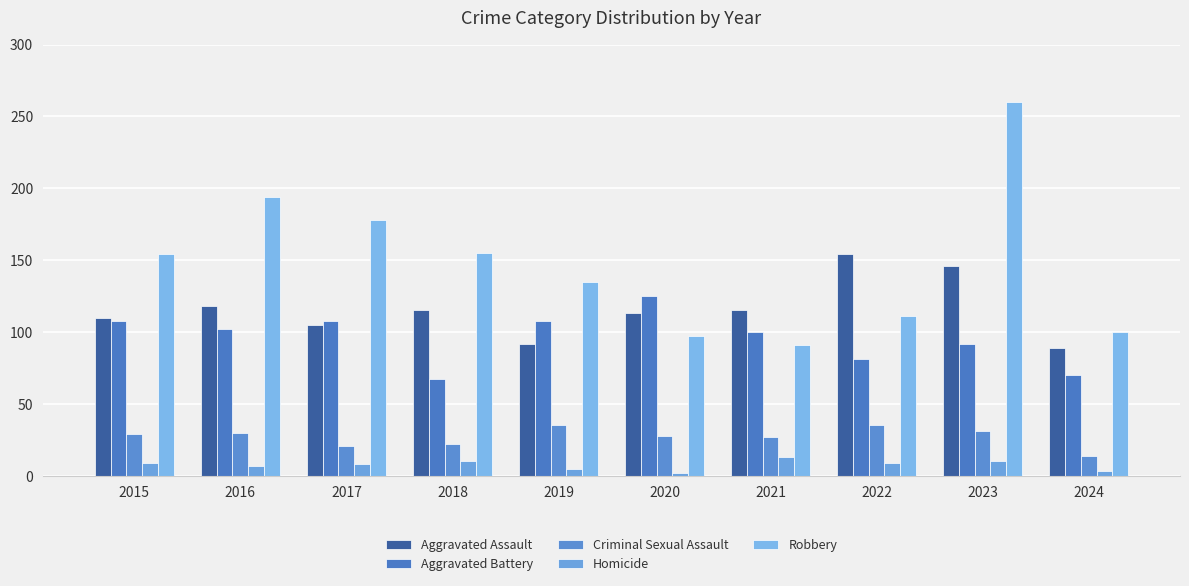

How many values in the Aggravated Battery series are below 102?

5